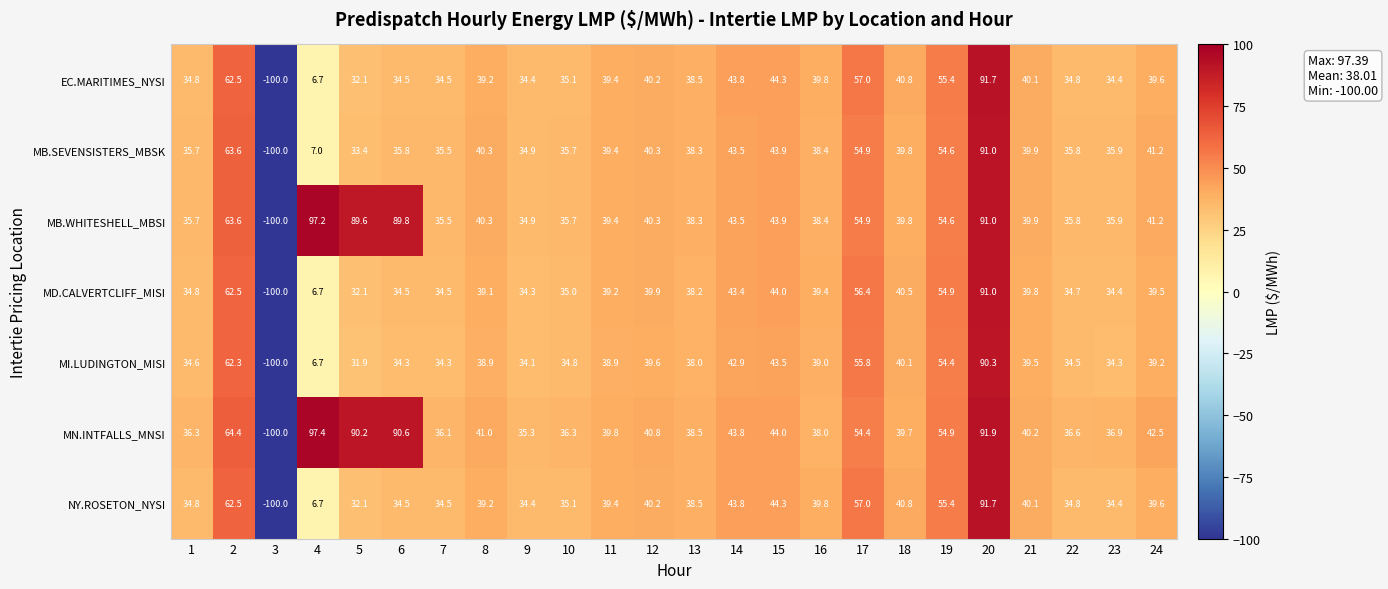

How many values in MB.SEVENSISTERS_MBSK are above zero?

23